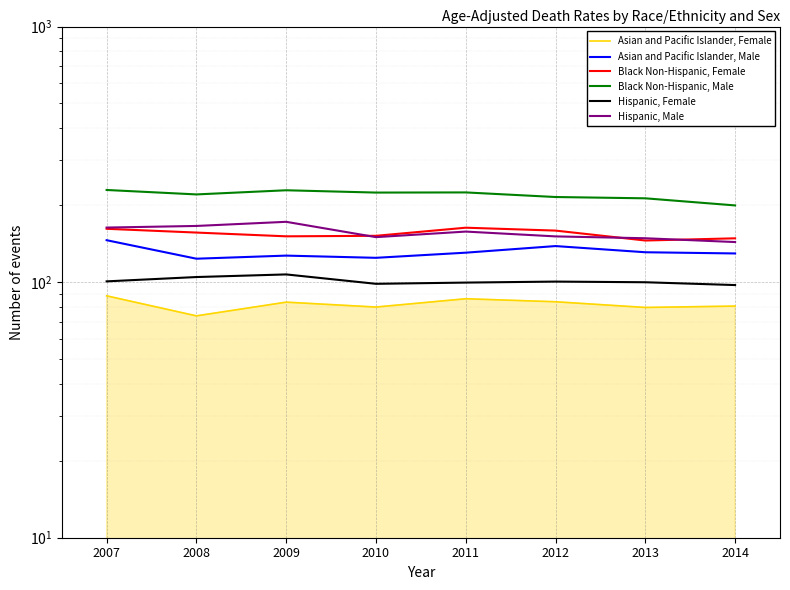

What is the sum of the Asian and Pacific Islander, Male values at 2013 and 2010?

255.4